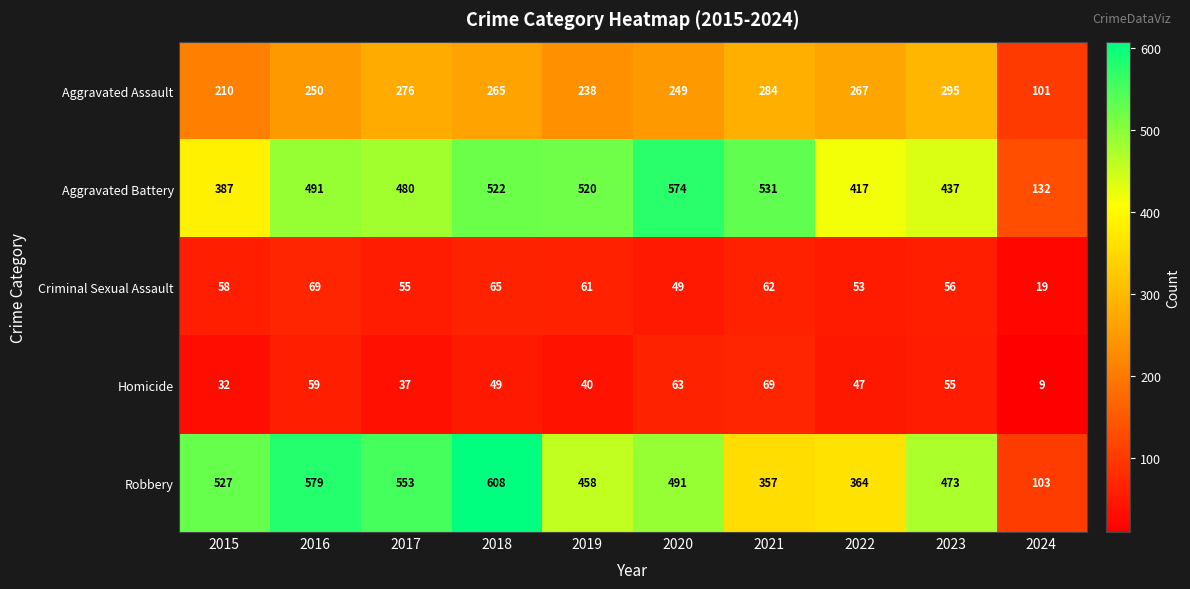

Which category has the lowest value in the Aggravated Battery series?

2024